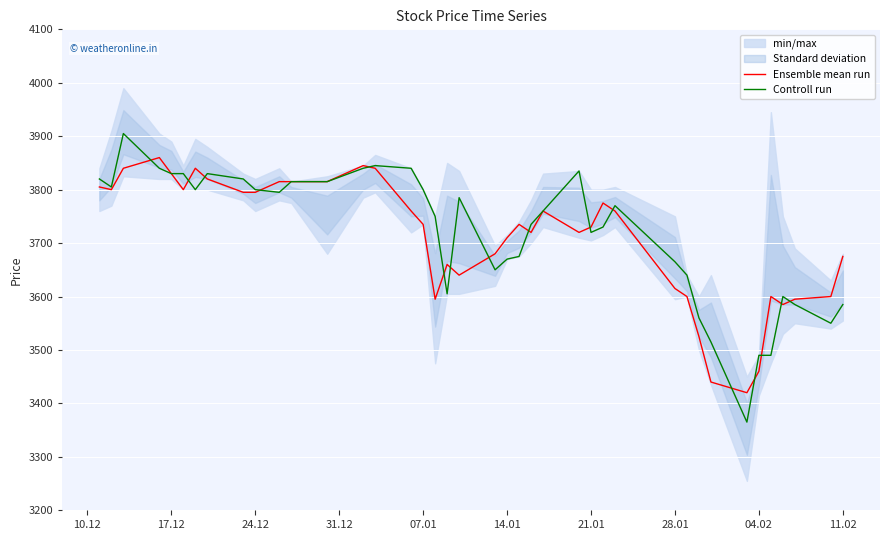

What is the minimum value for Ensemble mean run?

3420